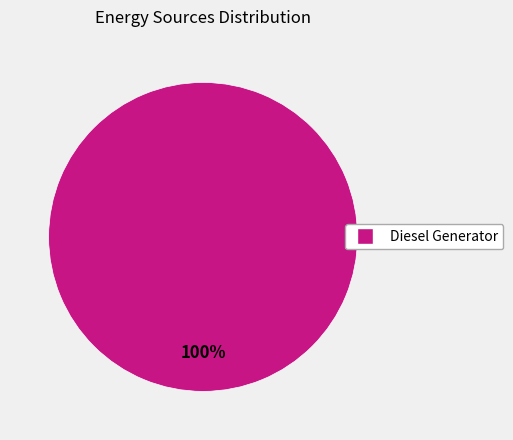

True or false: Diesel Generator accounts for 100% of the total.

True